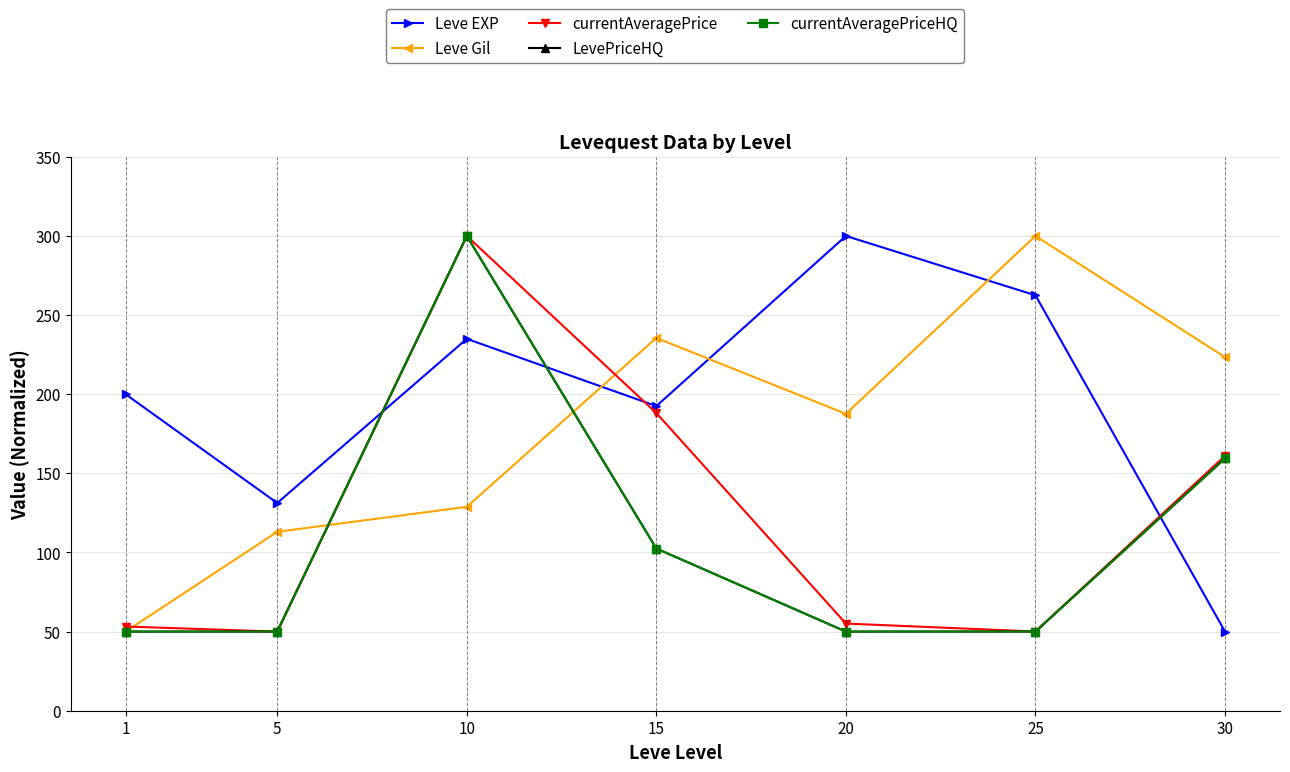

Where is the first local maximum for LevePriceHQ?

10